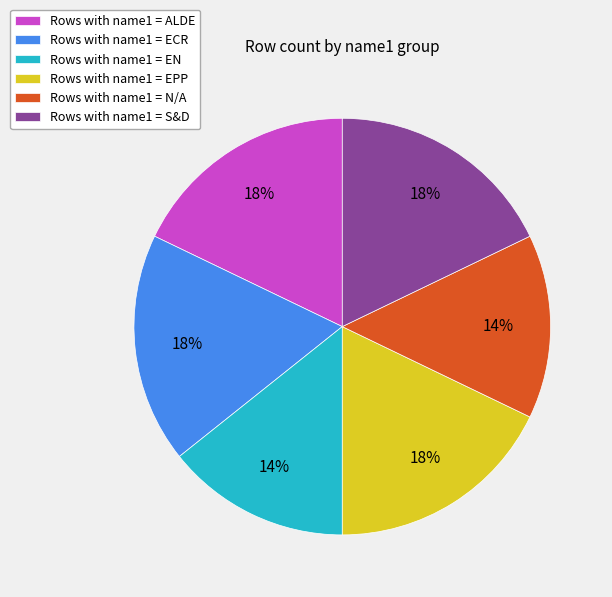

True or false: Rows with name1 = ECR accounts for 24% of the total.

False